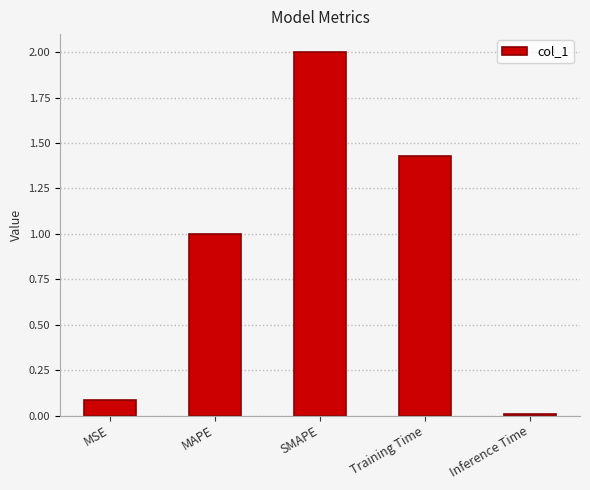

Which has a higher value, SMAPE or MAPE?

SMAPE